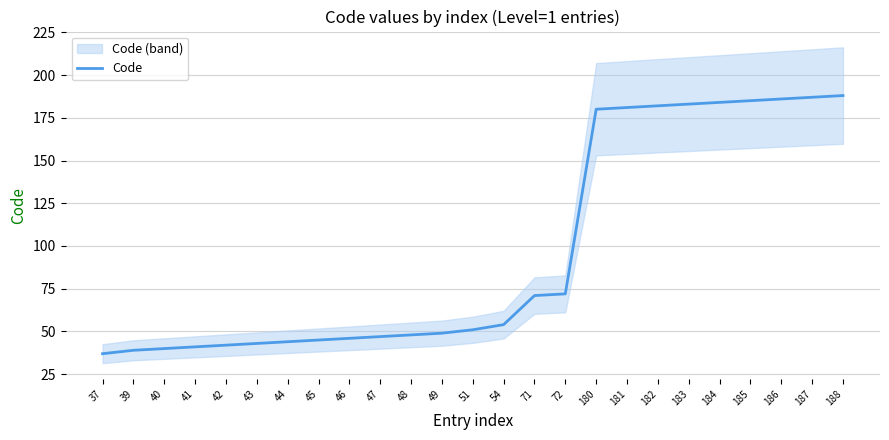

What value does the data have at 45, to the nearest 10?

40